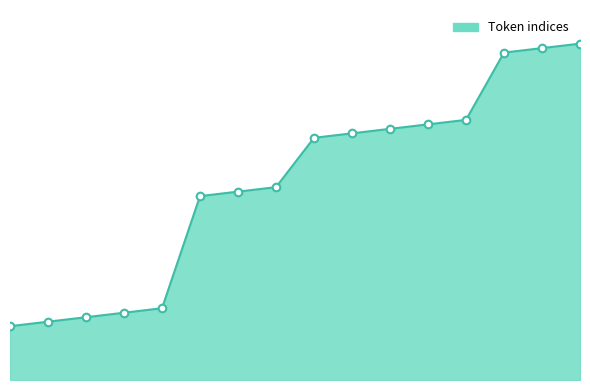

Does the chart have visible grid lines?

No